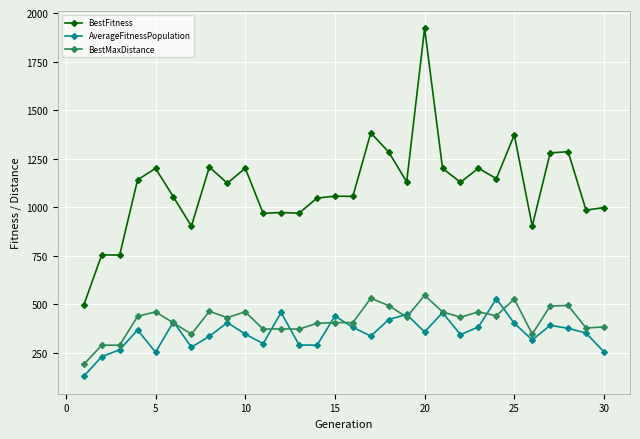

At how many categories does at least one series exceed 957?

25